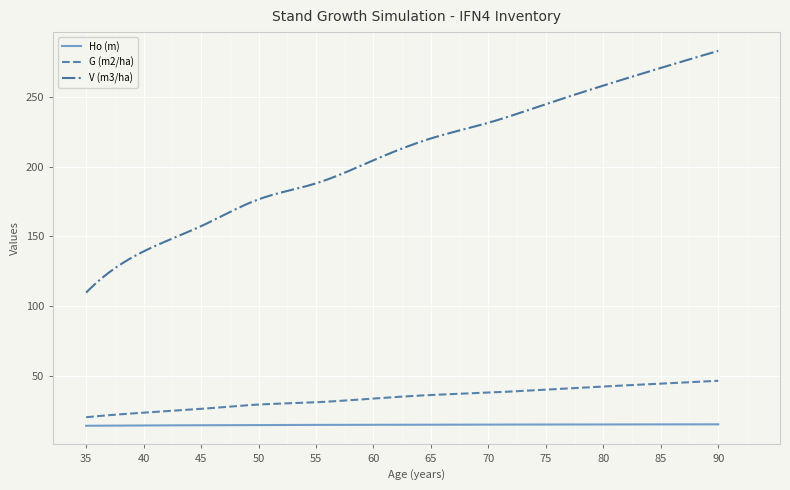

True or false: Ho (m) and G (m2/ha) cross at least once.

False